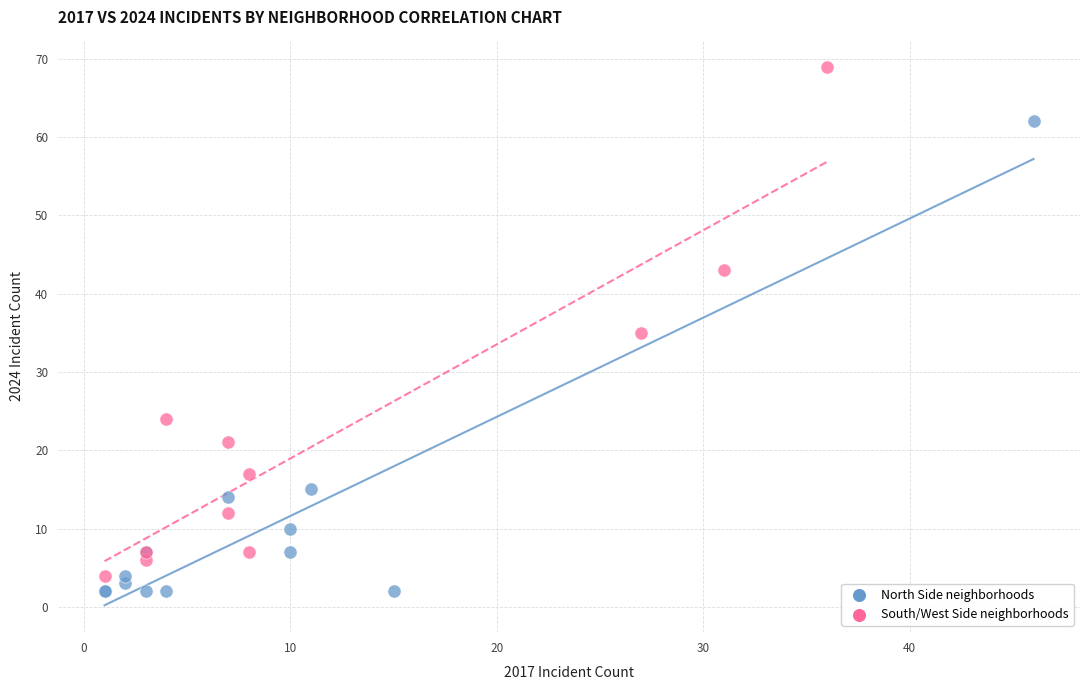

Which series has the largest Y range (max minus min)?

South/West Side neighborhoods